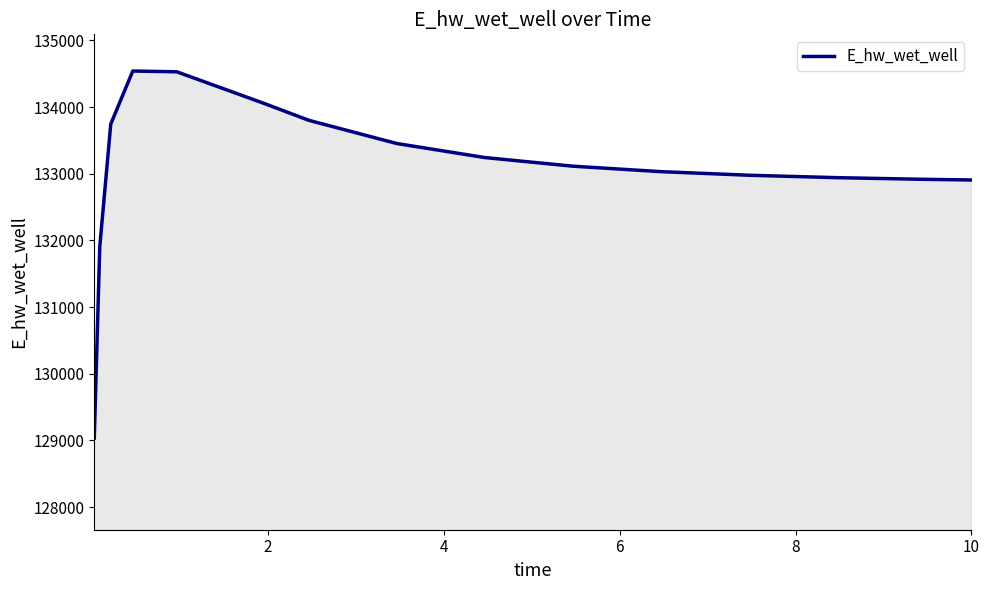

What is the maximum value shown in the chart?

134539.9